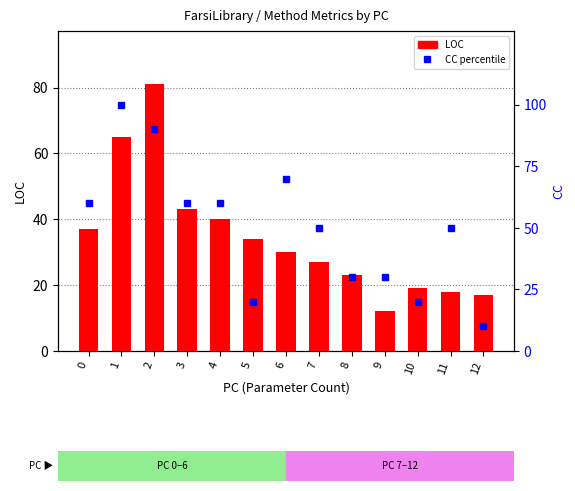

Which category has the highest value in the LOC series?

2